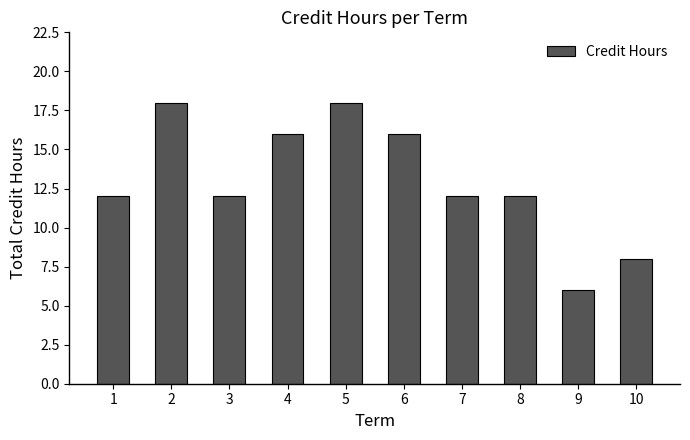

Read the value at 4.

16